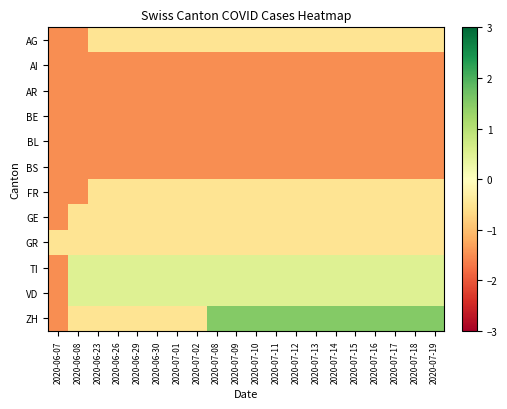

Reading left to right, extract all data points from this chart.

AG: 2020-06-07=-1.5	2020-06-08=-1.5	2020-06-23=-0.5	2020-06-26=-0.5	2020-06-29=-0.5	2020-06-30=-0.5	2020-07-01=-0.5	2020-07-02=-0.5	2020-07-08=-0.5	2020-07-09=-0.5	2020-07-10=-0.5	2020-07-11=-0.5	2020-07-12=-0.5	2020-07-13=-0.5	2020-07-14=-0.5	2020-07-15=-0.5	2020-07-16=-0.5	2020-07-17=-0.5	2020-07-18=-0.5	2020-07-19=-0.5
AI: 2020-06-07=-1.5	2020-06-08=-1.5	2020-06-23=-1.5	2020-06-26=-1.5	2020-06-29=-1.5	2020-06-30=-1.5	2020-07-01=-1.5	2020-07-02=-1.5	2020-07-08=-1.5	2020-07-09=-1.5	2020-07-10=-1.5	2020-07-11=-1.5	2020-07-12=-1.5	2020-07-13=-1.5	2020-07-14=-1.5	2020-07-15=-1.5	2020-07-16=-1.5	2020-07-17=-1.5	2020-07-18=-1.5	2020-07-19=-1.5
AR: 2020-06-07=-1.5	2020-06-08=-1.5	2020-06-23=-1.5	2020-06-26=-1.5	2020-06-29=-1.5	2020-06-30=-1.5	2020-07-01=-1.5	2020-07-02=-1.5	2020-07-08=-1.5	2020-07-09=-1.5	2020-07-10=-1.5	2020-07-11=-1.5	2020-07-12=-1.5	2020-07-13=-1.5	2020-07-14=-1.5	2020-07-15=-1.5	2020-07-16=-1.5	2020-07-17=-1.5	2020-07-18=-1.5	2020-07-19=-1.5
BE: 2020-06-07=-1.5	2020-06-08=-1.5	2020-06-23=-1.5	2020-06-26=-1.5	2020-06-29=-1.5	2020-06-30=-1.5	2020-07-01=-1.5	2020-07-02=-1.5	2020-07-08=-1.5	2020-07-09=-1.5	2020-07-10=-1.5	2020-07-11=-1.5	2020-07-12=-1.5	2020-07-13=-1.5	2020-07-14=-1.5	2020-07-15=-1.5	2020-07-16=-1.5	2020-07-17=-1.5	2020-07-18=-1.5	2020-07-19=-1.5
BL: 2020-06-07=-1.5	2020-06-08=-1.5	2020-06-23=-1.5	2020-06-26=-1.5	2020-06-29=-1.5	2020-06-30=-1.5	2020-07-01=-1.5	2020-07-02=-1.5	2020-07-08=-1.5	2020-07-09=-1.5	2020-07-10=-1.5	2020-07-11=-1.5	2020-07-12=-1.5	2020-07-13=-1.5	2020-07-14=-1.5	2020-07-15=-1.5	2020-07-16=-1.5	2020-07-17=-1.5	2020-07-18=-1.5	2020-07-19=-1.5
BS: 2020-06-07=-1.5	2020-06-08=-1.5	2020-06-23=-1.5	2020-06-26=-1.5	2020-06-29=-1.5	2020-06-30=-1.5	2020-07-01=-1.5	2020-07-02=-1.5	2020-07-08=-1.5	2020-07-09=-1.5	2020-07-10=-1.5	2020-07-11=-1.5	2020-07-12=-1.5	2020-07-13=-1.5	2020-07-14=-1.5	2020-07-15=-1.5	2020-07-16=-1.5	2020-07-17=-1.5	2020-07-18=-1.5	2020-07-19=-1.5
FR: 2020-06-07=-1.5	2020-06-08=-1.5	2020-06-23=-0.5	2020-06-26=-0.5	2020-06-29=-0.5	2020-06-30=-0.5	2020-07-01=-0.5	2020-07-02=-0.5	2020-07-08=-0.5	2020-07-09=-0.5	2020-07-10=-0.5	2020-07-11=-0.5	2020-07-12=-0.5	2020-07-13=-0.5	2020-07-14=-0.5	2020-07-15=-0.5	2020-07-16=-0.5	2020-07-17=-0.5	2020-07-18=-0.5	2020-07-19=-0.5
GE: 2020-06-07=-1.5	2020-06-08=-0.5	2020-06-23=-0.5	2020-06-26=-0.5	2020-06-29=-0.5	2020-06-30=-0.5	2020-07-01=-0.5	2020-07-02=-0.5	2020-07-08=-0.5	2020-07-09=-0.5	2020-07-10=-0.5	2020-07-11=-0.5	2020-07-12=-0.5	2020-07-13=-0.5	2020-07-14=-0.5	2020-07-15=-0.5	2020-07-16=-0.5	2020-07-17=-0.5	2020-07-18=-0.5	2020-07-19=-0.5
GR: 2020-06-07=-0.5	2020-06-08=-0.5	2020-06-23=-0.5	2020-06-26=-0.5	2020-06-29=-0.5	2020-06-30=-0.5	2020-07-01=-0.5	2020-07-02=-0.5	2020-07-08=-0.5	2020-07-09=-0.5	2020-07-10=-0.5	2020-07-11=-0.5	2020-07-12=-0.5	2020-07-13=-0.5	2020-07-14=-0.5	2020-07-15=-0.5	2020-07-16=-0.5	2020-07-17=-0.5	2020-07-18=-0.5	2020-07-19=-0.5
TI: 2020-06-07=-1.5	2020-06-08=0.5	2020-06-23=0.5	2020-06-26=0.5	2020-06-29=0.5	2020-06-30=0.5	2020-07-01=0.5	2020-07-02=0.5	2020-07-08=0.5	2020-07-09=0.5	2020-07-10=0.5	2020-07-11=0.5	2020-07-12=0.5	2020-07-13=0.5	2020-07-14=0.5	2020-07-15=0.5	2020-07-16=0.5	2020-07-17=0.5	2020-07-18=0.5	2020-07-19=0.5
VD: 2020-06-07=-1.5	2020-06-08=0.5	2020-06-23=0.5	2020-06-26=0.5	2020-06-29=0.5	2020-06-30=0.5	2020-07-01=0.5	2020-07-02=0.5	2020-07-08=0.5	2020-07-09=0.5	2020-07-10=0.5	2020-07-11=0.5	2020-07-12=0.5	2020-07-13=0.5	2020-07-14=0.5	2020-07-15=0.5	2020-07-16=0.5	2020-07-17=0.5	2020-07-18=0.5	2020-07-19=0.5
ZH: 2020-06-07=-1.5	2020-06-08=-0.5	2020-06-23=-0.5	2020-06-26=-0.5	2020-06-29=-0.5	2020-06-30=-0.5	2020-07-01=-0.5	2020-07-02=-0.5	2020-07-08=1.5	2020-07-09=1.5	2020-07-10=1.5	2020-07-11=1.5	2020-07-12=1.5	2020-07-13=1.5	2020-07-14=1.5	2020-07-15=1.5	2020-07-16=1.5	2020-07-17=1.5	2020-07-18=1.5	2020-07-19=1.5